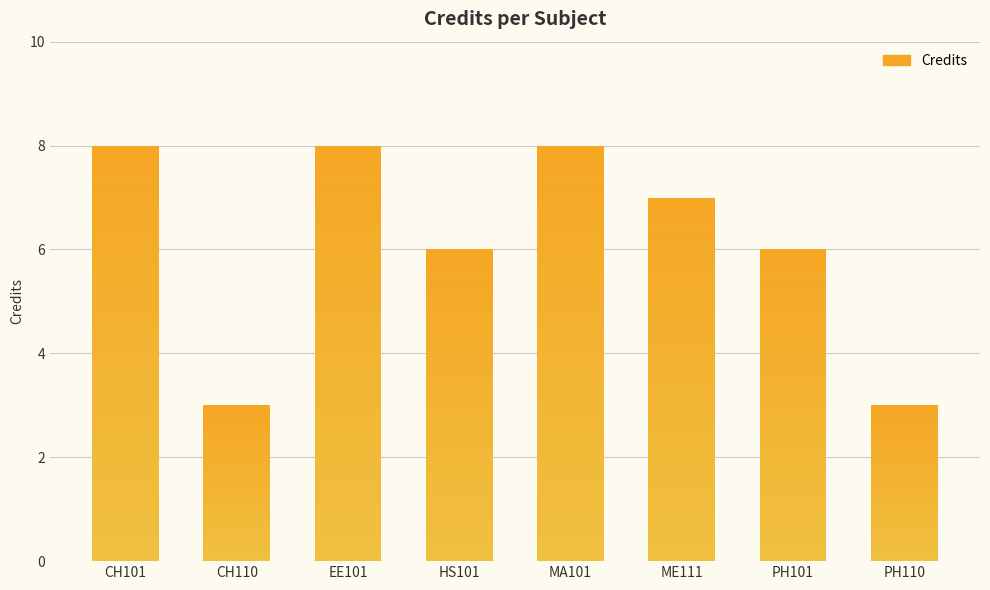

List the labels in order of value, largest first.

CH101, EE101, MA101, ME111, HS101, PH101, CH110, PH110